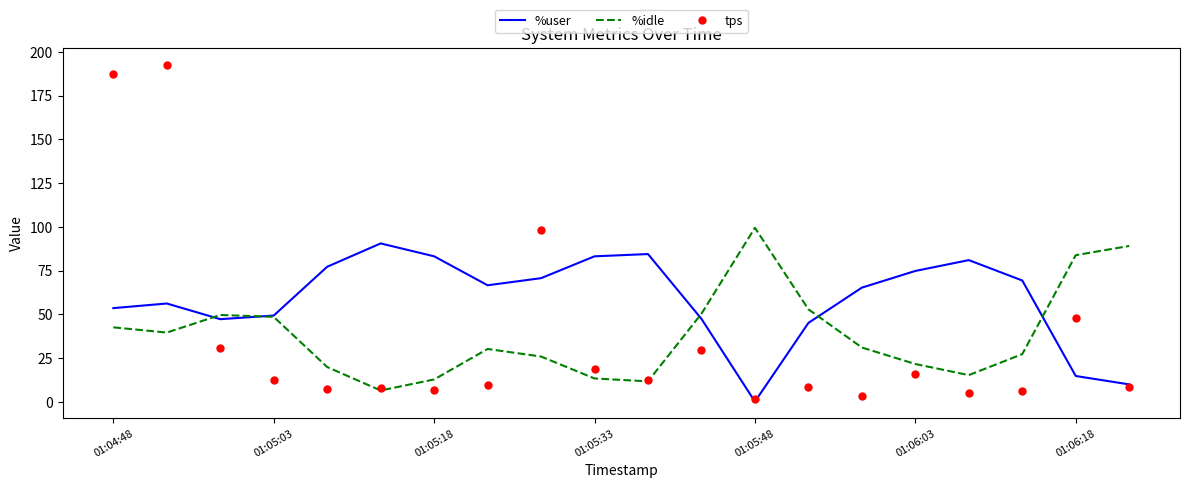

List the series in order of their peak value, lowest first.

%user, %idle, tps